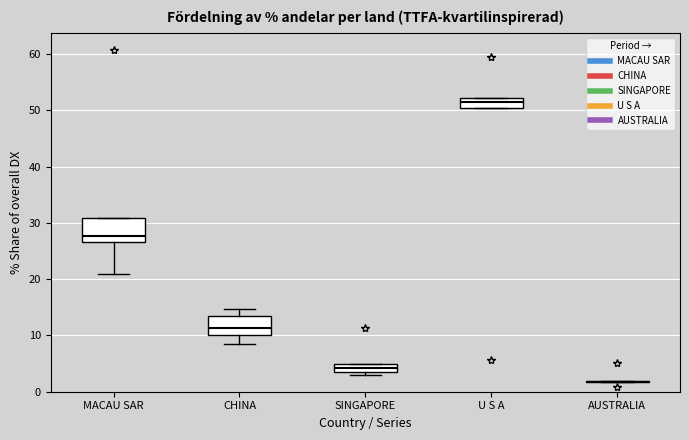

Where is the upper edge of the box for SINGAPORE on the y-axis? The values are not printed on the chart, so give them approximately, as read against the axis.

5